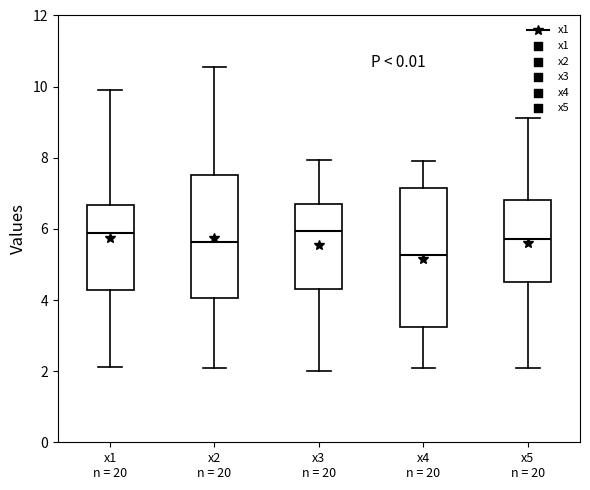

Reading left to right, read every box against the y-axis: the position of its median line, the range the box covers, and the ends of its whiskers. The values are not printed on the chart, so give them approximately, as read against the axis.

x1 n = 20: median 5.8, box 4.2 to 6.6, whiskers 2.2 to 10.0
x2 n = 20: median 5.6, box 4.0 to 7.6, whiskers 2.0 to 10.6
x3 n = 20: median 6.0, box 4.4 to 6.6, whiskers 2.0 to 8.0
x4 n = 20: median 5.2, box 3.2 to 7.2, whiskers 2.2 to 8.0
x5 n = 20: median 5.8, box 4.6 to 6.8, whiskers 2.0 to 9.2